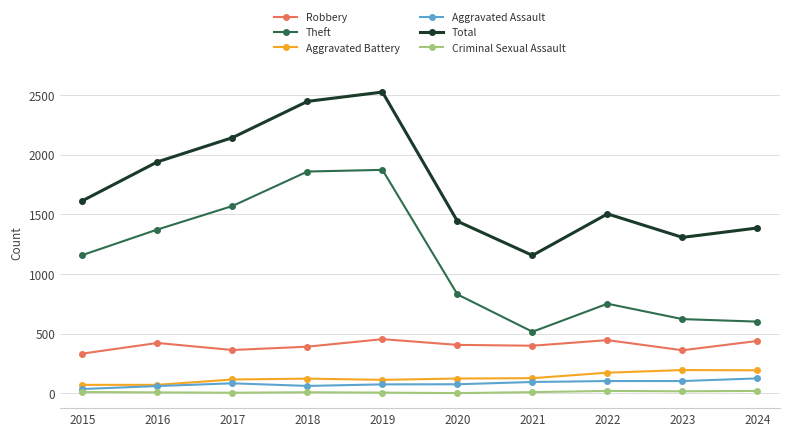

Where is the first local minimum for Theft?

2021